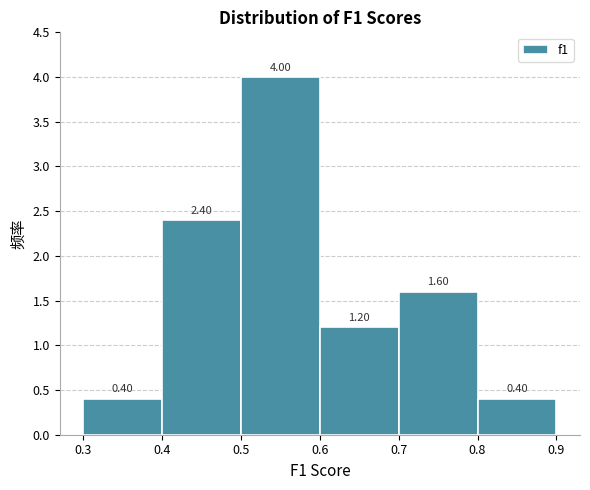

Reading left to right, list every bar in this chart as the range it spans on the x-axis followed by its height.

0.3 to 0.4: 0.40
0.4 to 0.5: 2.40
0.5 to 0.6: 4.00
0.6 to 0.7: 1.20
0.7 to 0.8: 1.60
0.8 to 0.9: 0.40